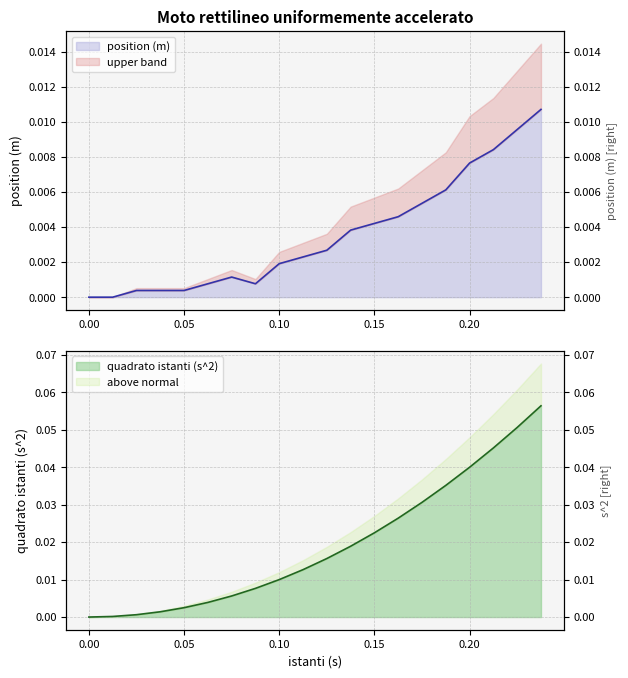

Where is the first local minimum for position (m)?

8